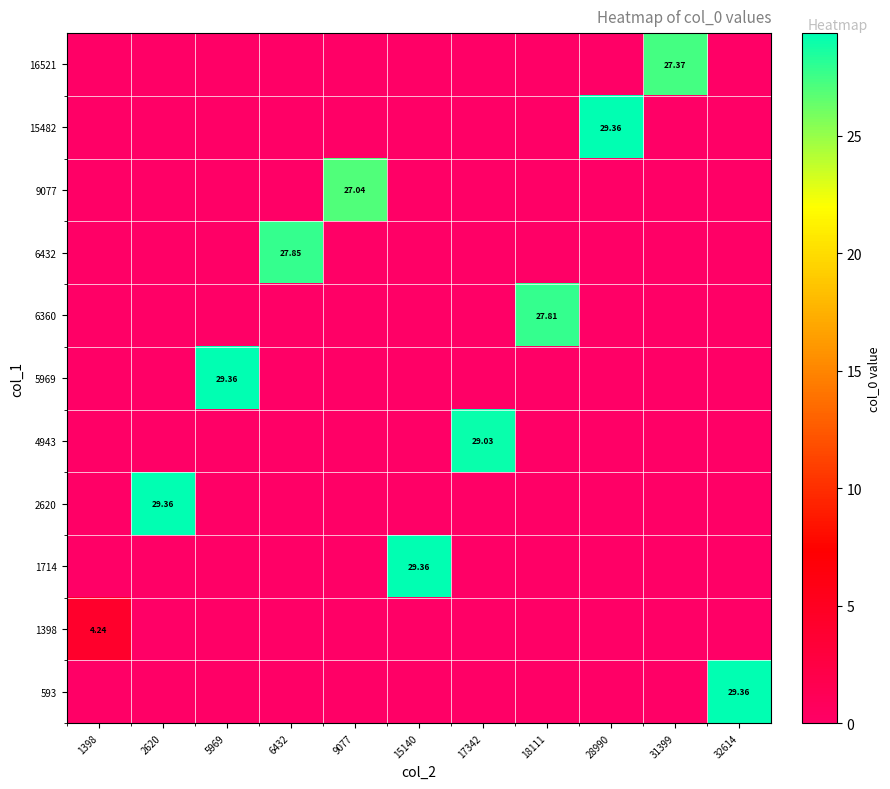

The row_0 series shows 29.4 at 32614. True or false?

True